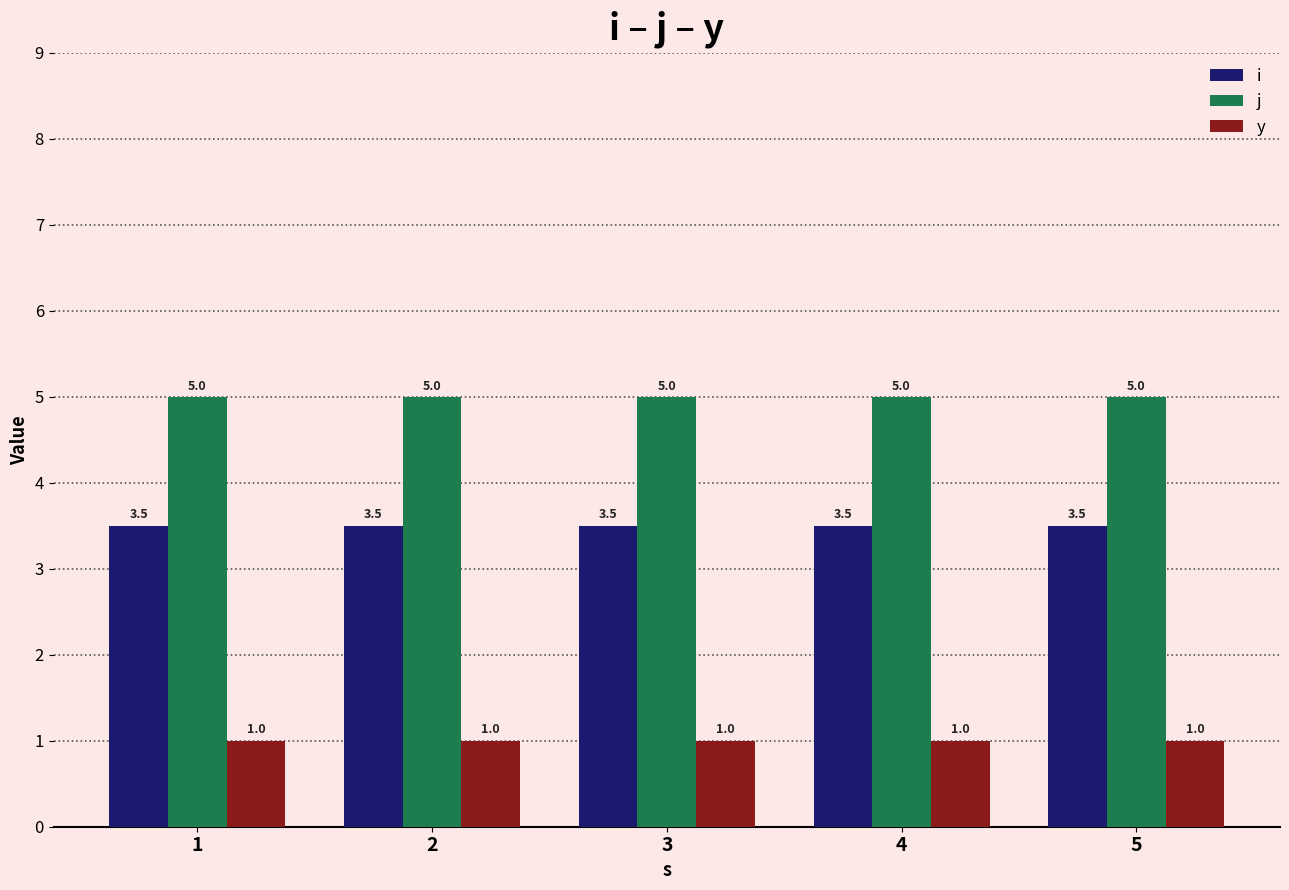

Which series has the largest total across all categories?

j